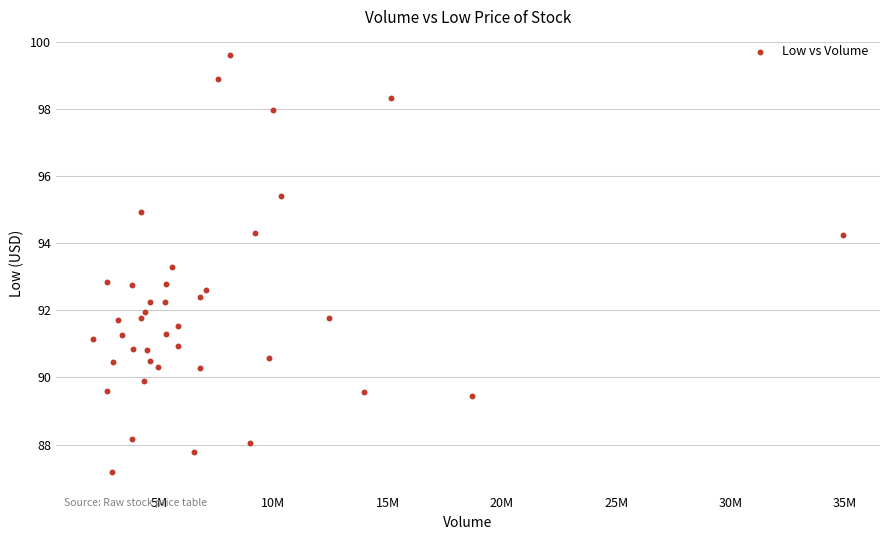

What is the range of Y values (max minus min)?

12.4